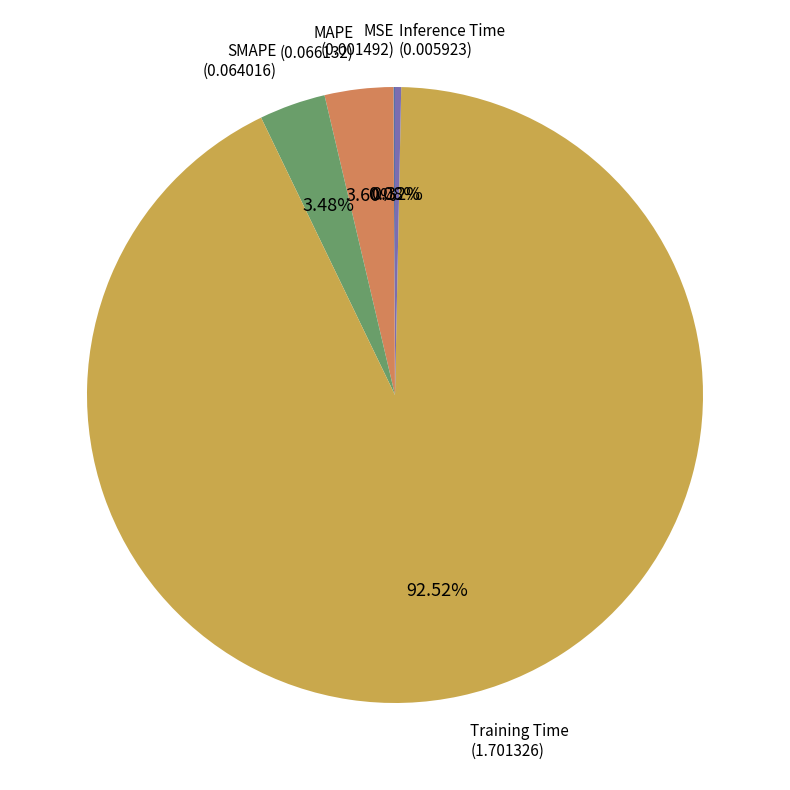

Which category has the biggest portion of the pie?

Training Time